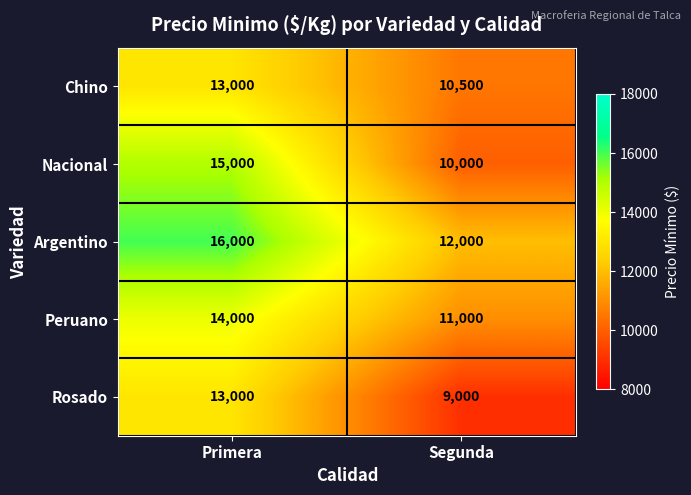

Is the value of Peruano at Primera greater than the value of Chino at Primera?

Yes